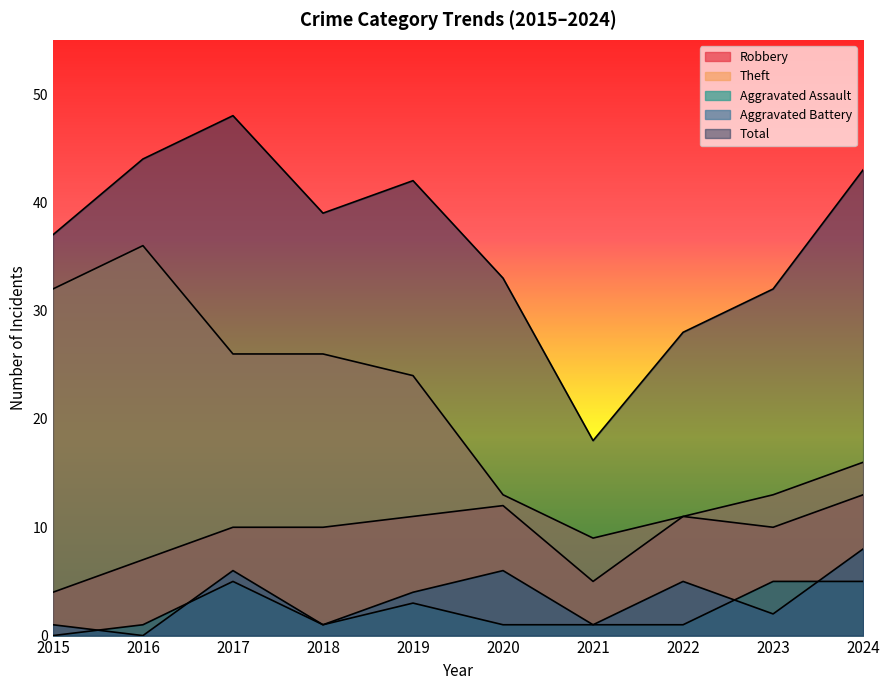

True or false: Aggravated Assault has more than 1 interior local peaks.

True